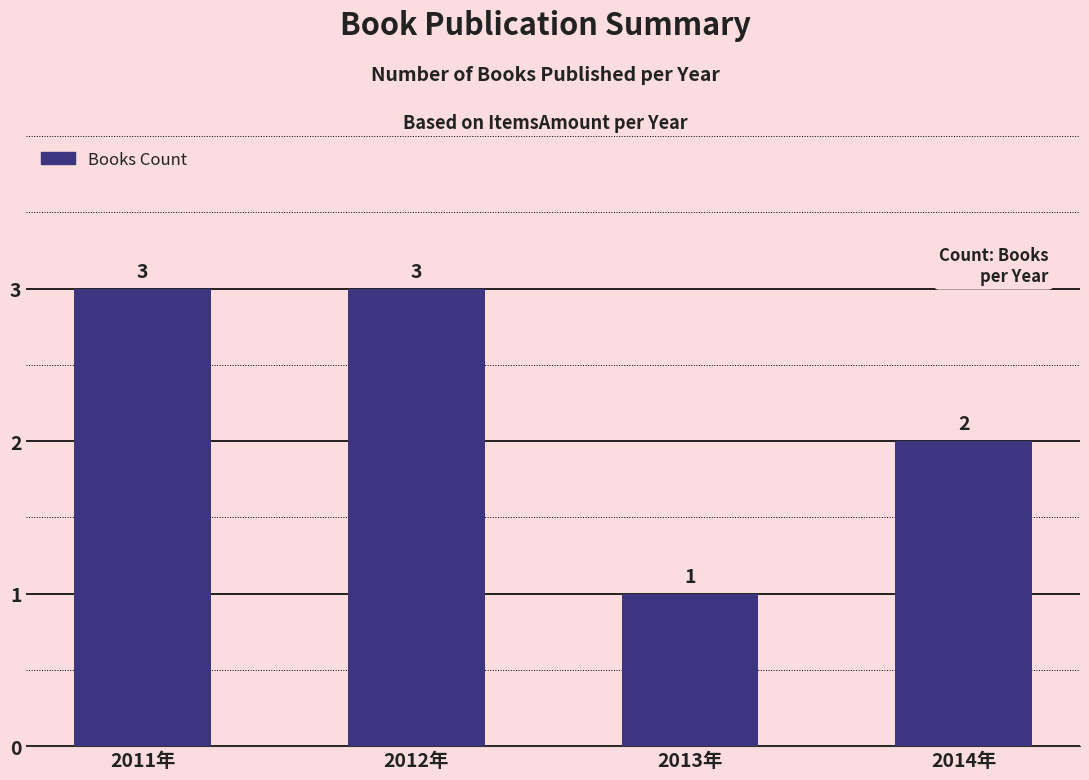

How many series are shown in this chart?

1